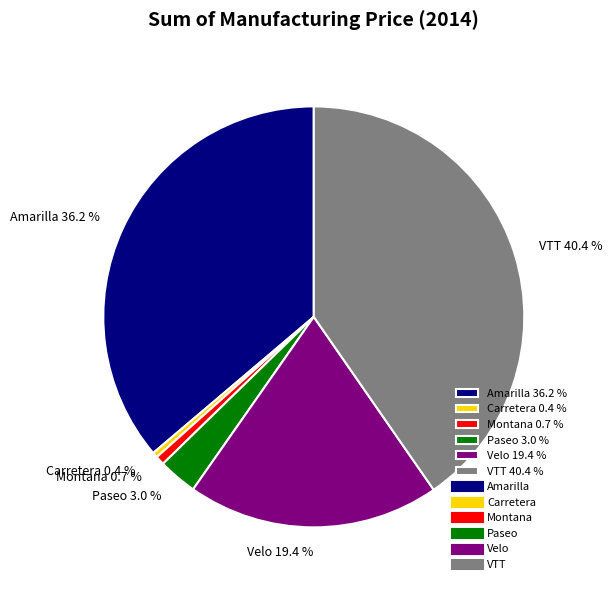

Between Carretera and VTT, which is larger?

VTT